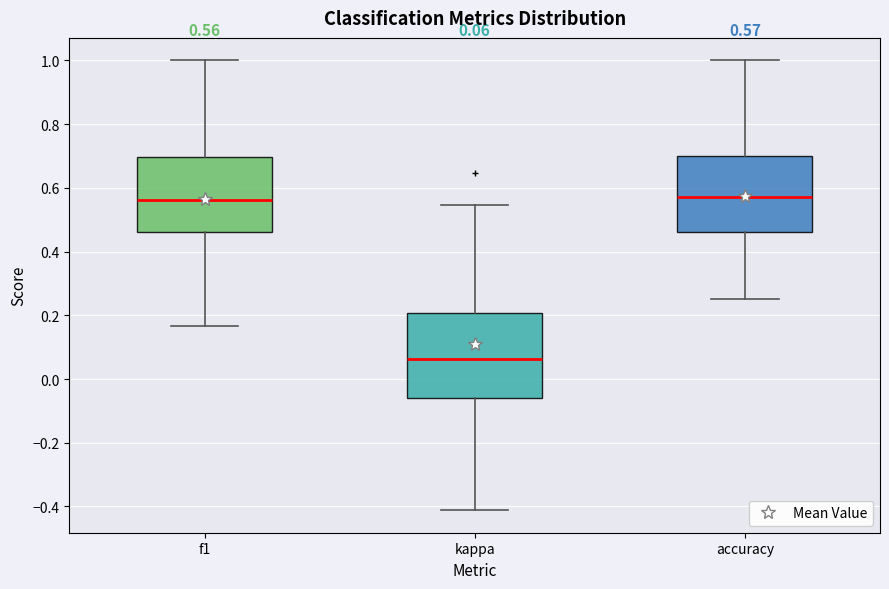

Comparing the boxes themselves (not the whiskers), which one is the tallest?

kappa